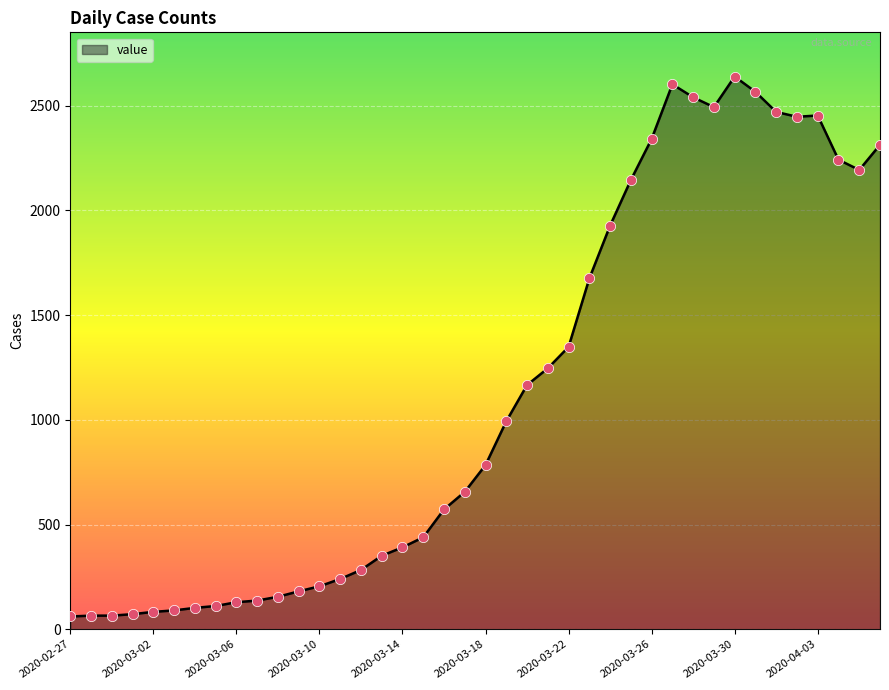

What is the difference between the maximum and minimum values?

2578